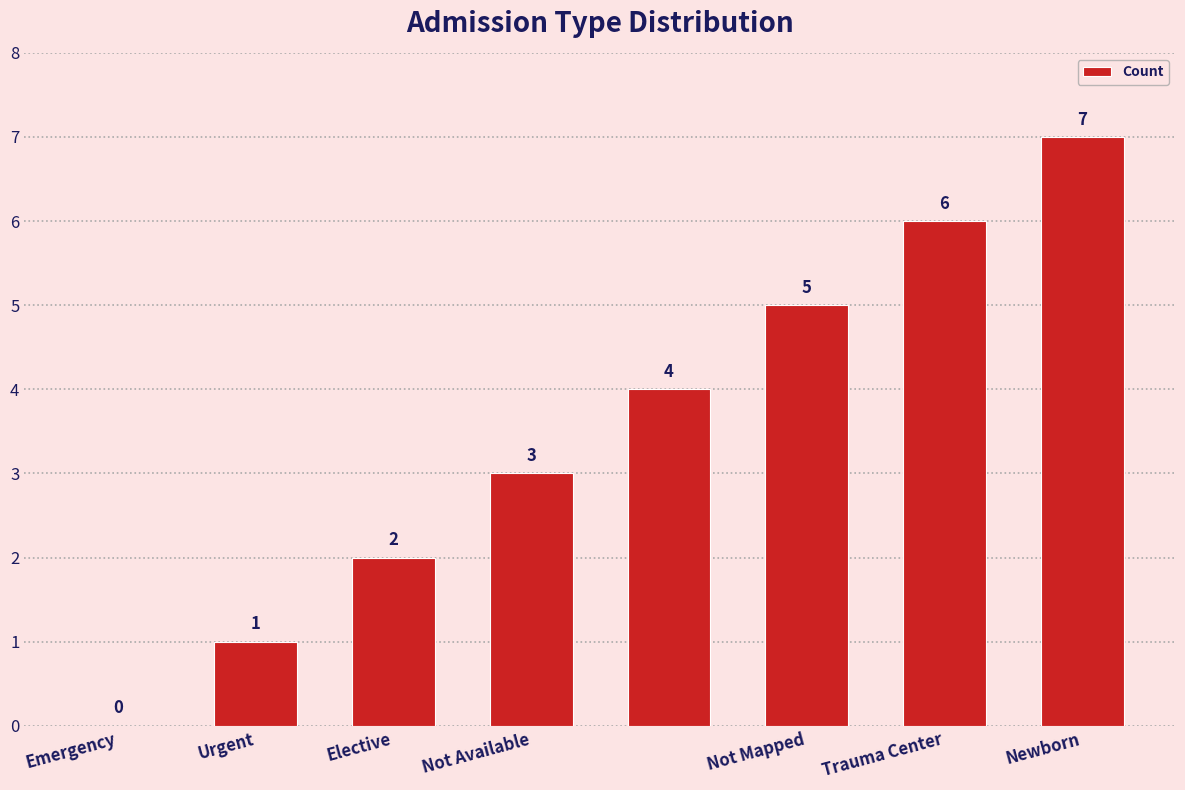

What is the maximum value shown in the chart?

7